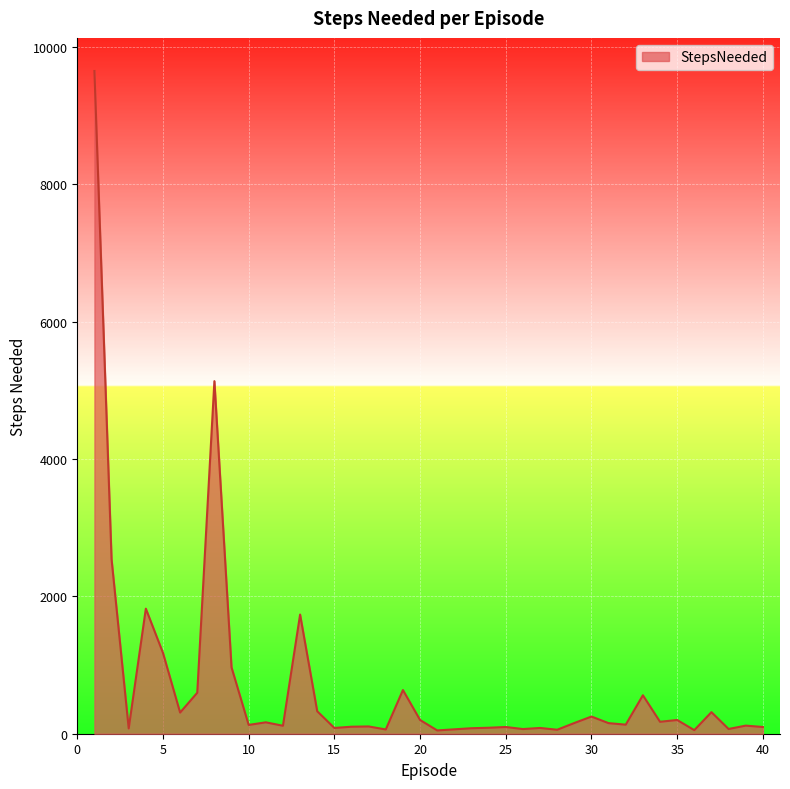

What is the maximum value shown in the chart?

9650